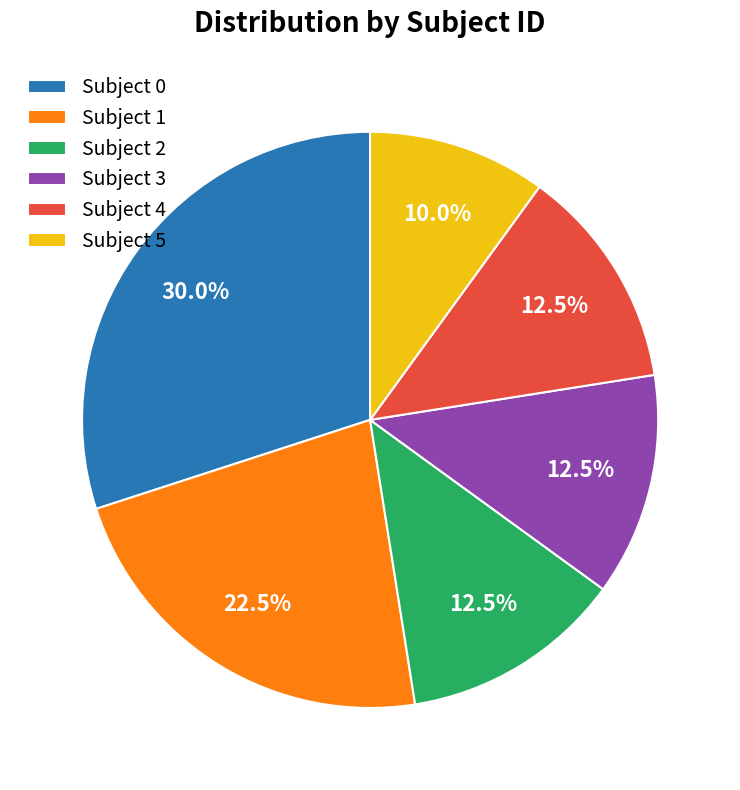

What is the smallest slice in the pie chart?

Subject 5